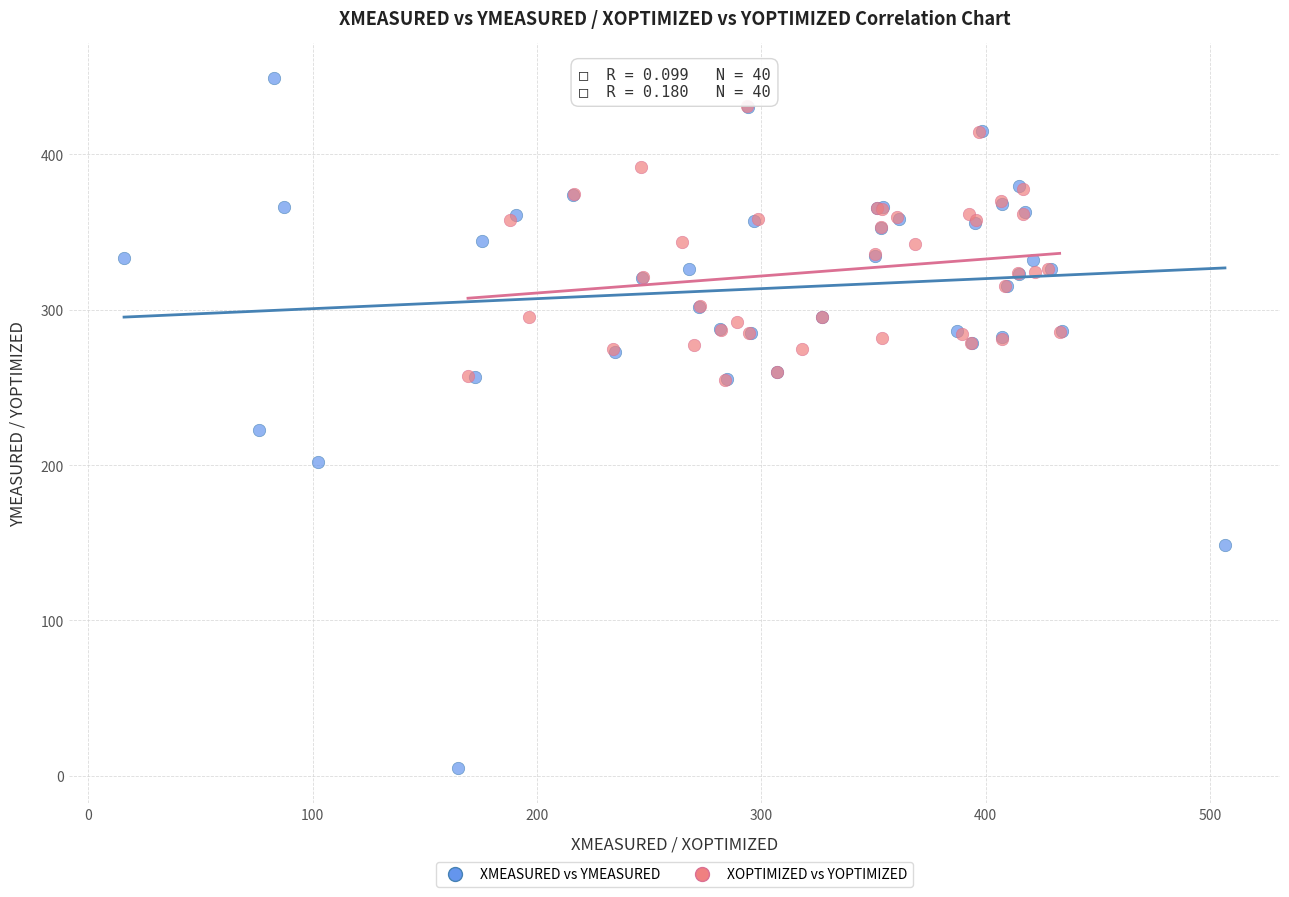

Which series has the largest Y range (max minus min)?

XMEASURED vs YMEASURED